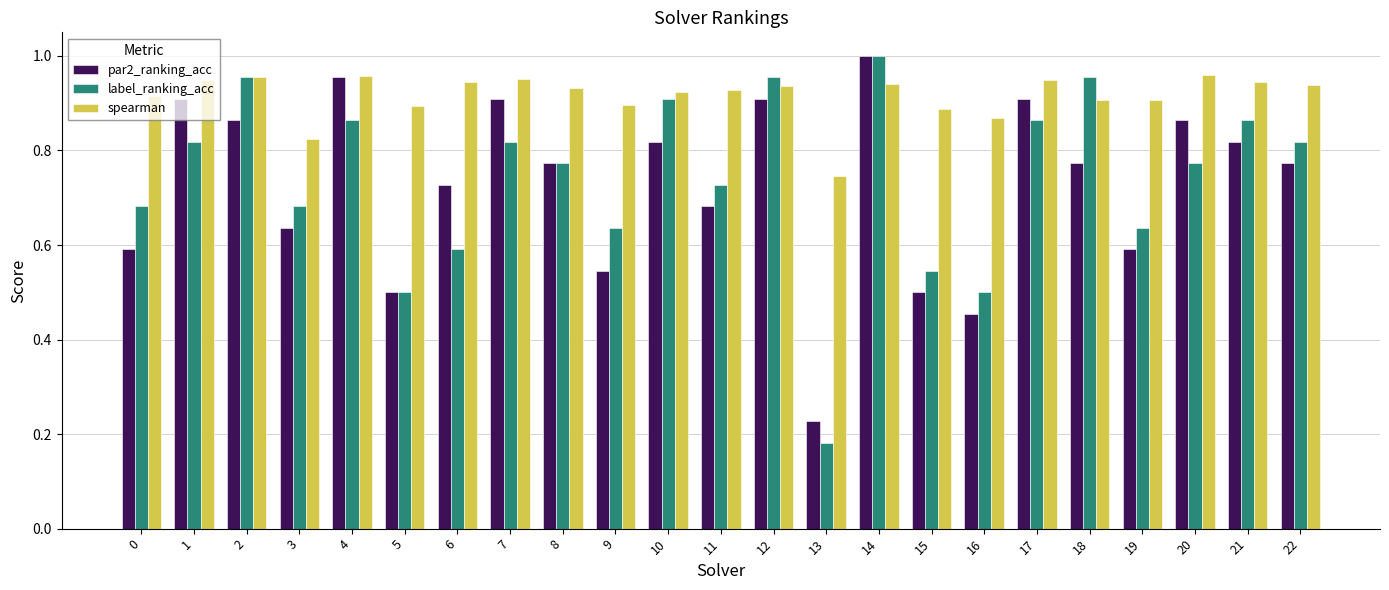

What is the sum of the spearman values at 13 and 12?

1.7